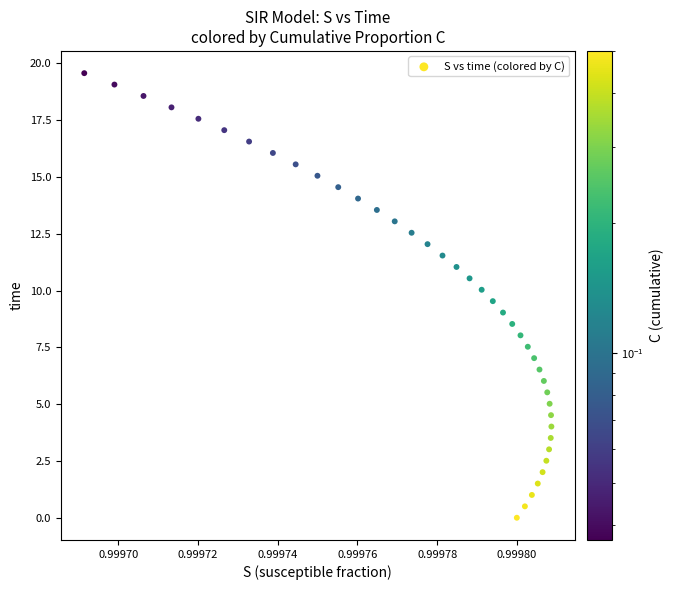

What is the range of Y values (max minus min)?

19.6